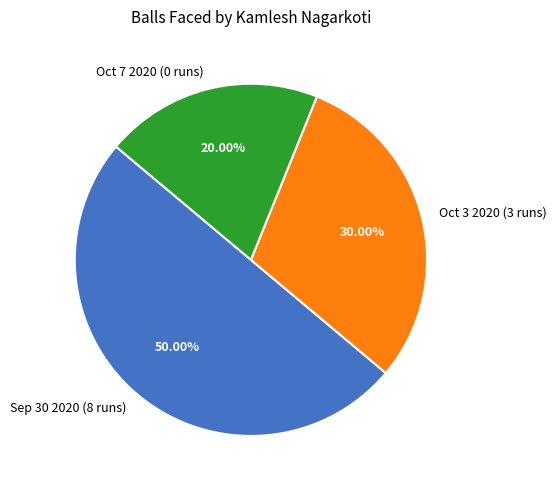

The Oct 7 2020 (0 runs) slice represents 20% of the pie. True or false?

True